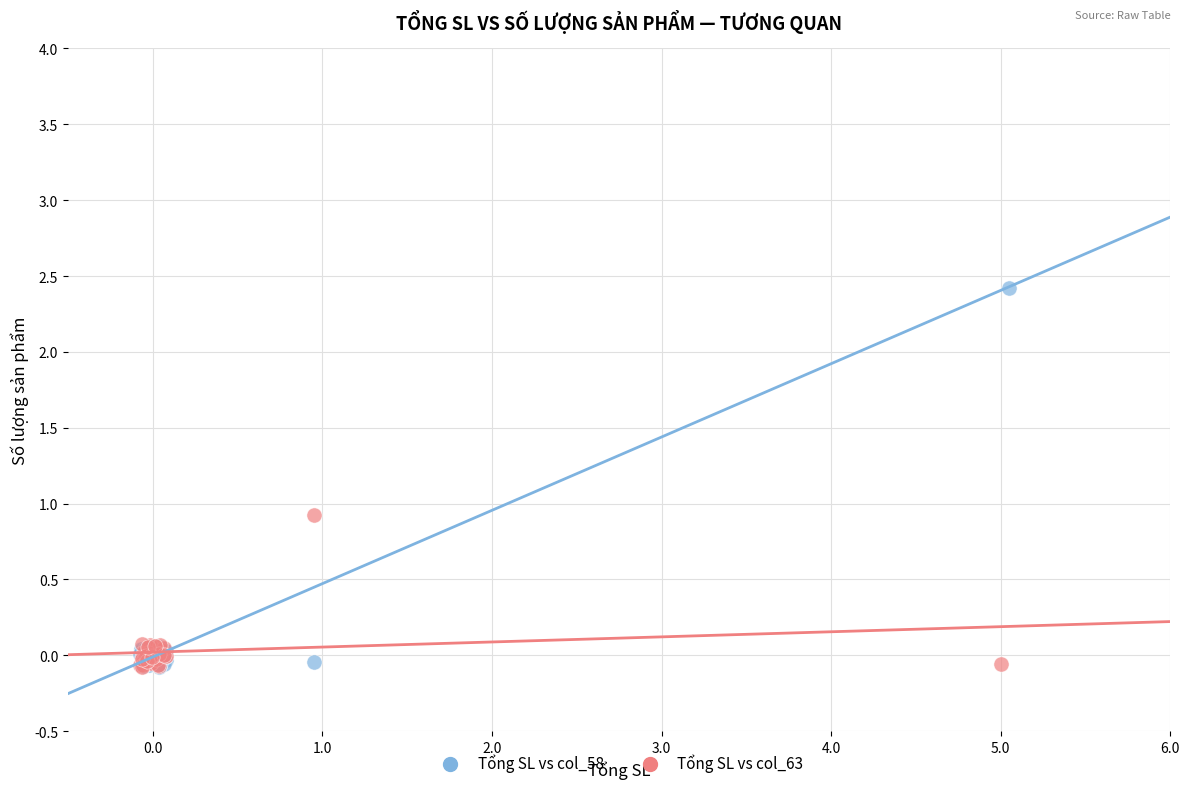

Which series reaches the maximum Y coordinate?

Tổng SL vs col_58